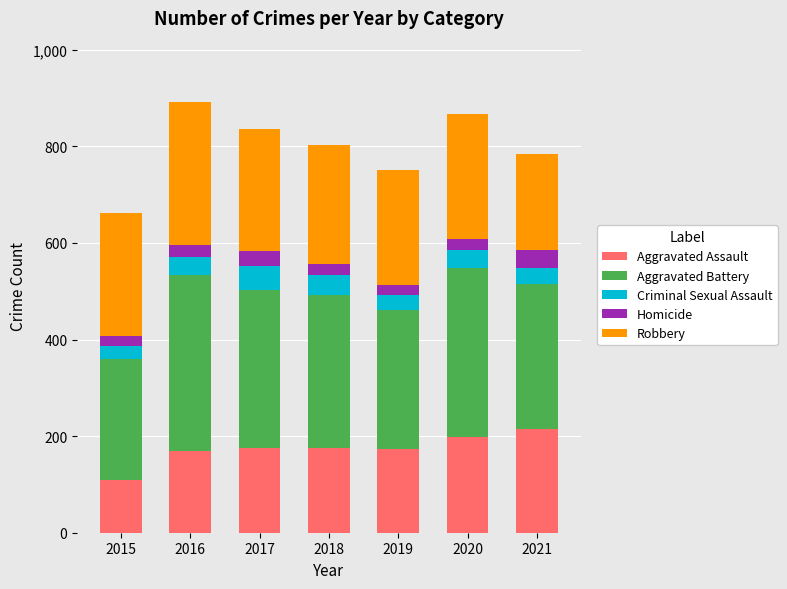

What is the minimum value for Aggravated Assault?

109